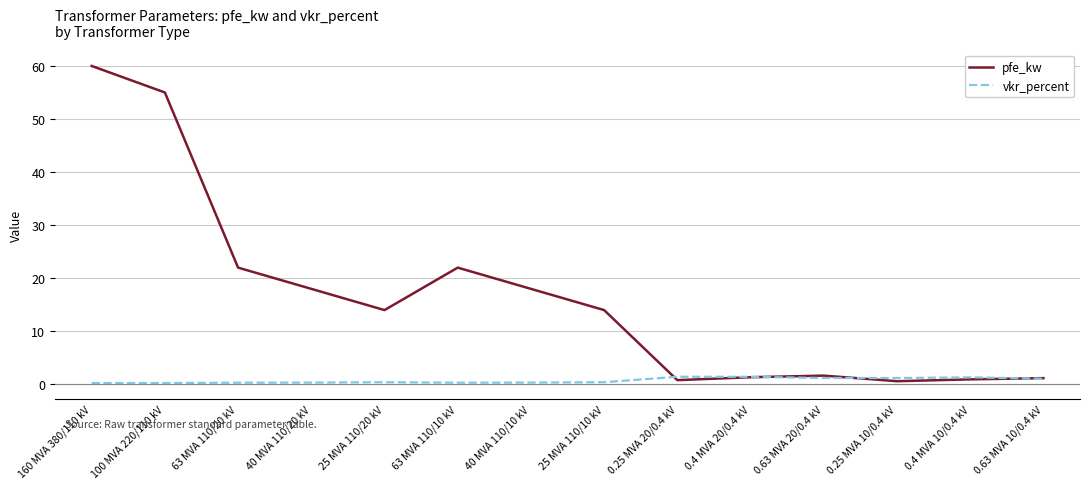

The value of vkr_percent at 100 MVA 220/110 kV is 0.3. True or false?

True